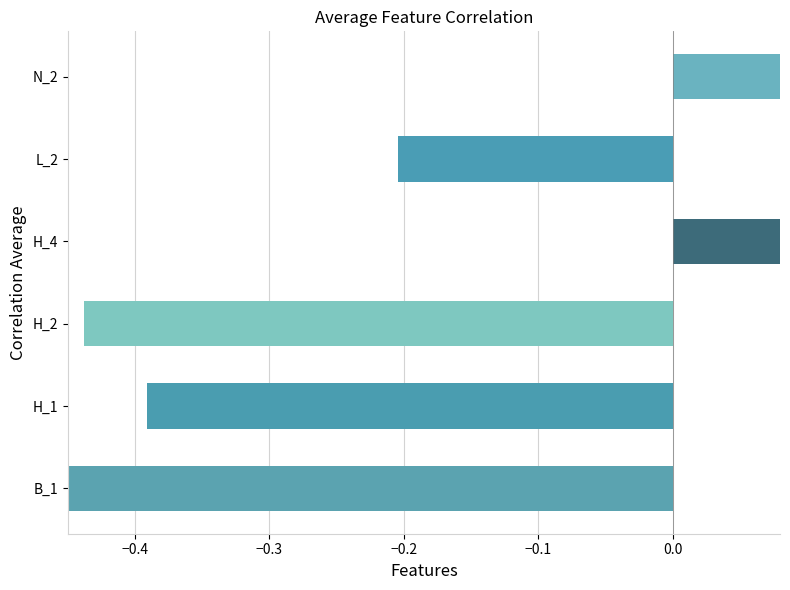

What is the value of the 5th bar from the left?

-0.2